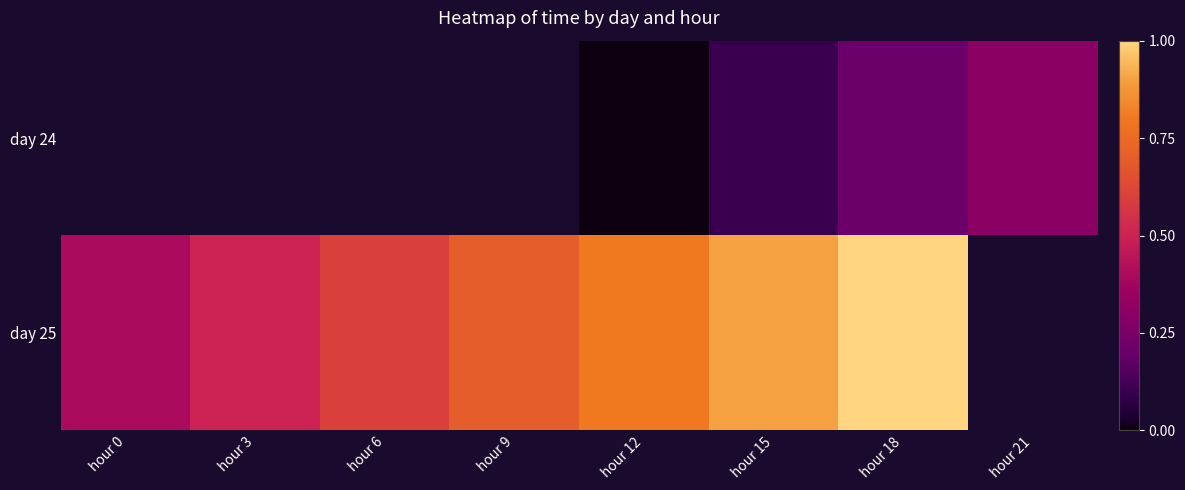

Rank the series by their maximum value, from lowest to highest.

day 24, day 25